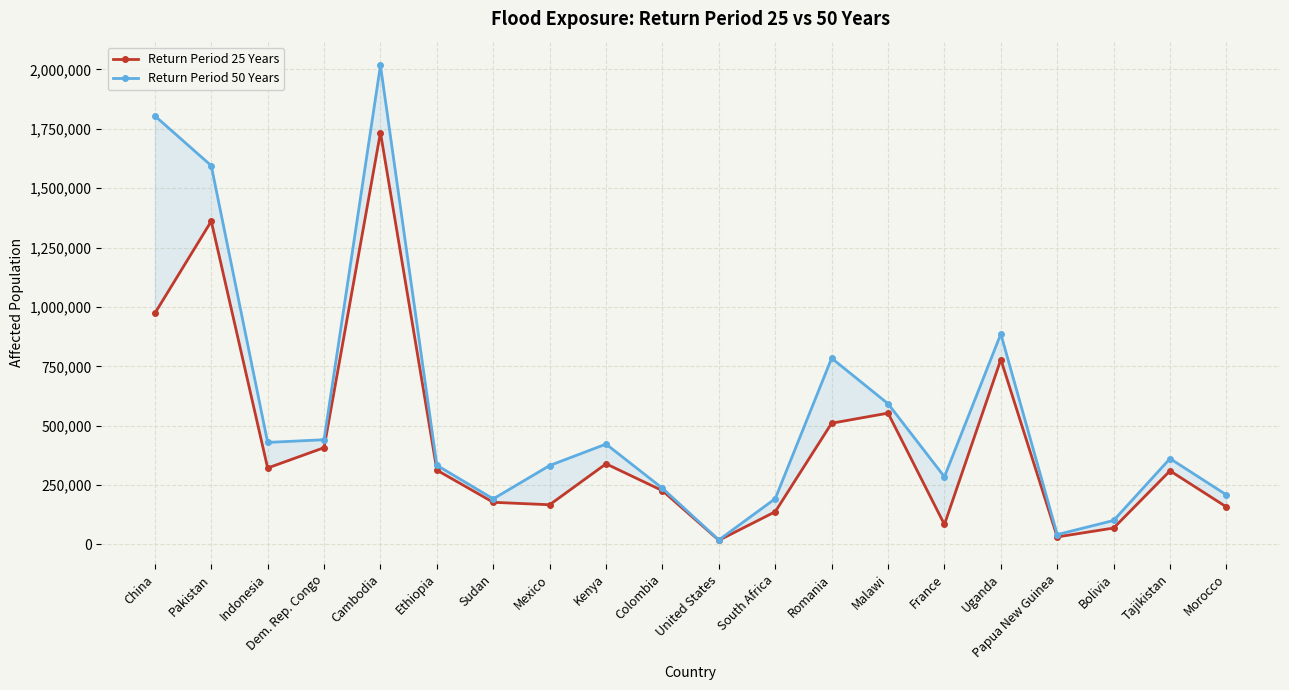

What is the maximum value shown in the chart?

2017090